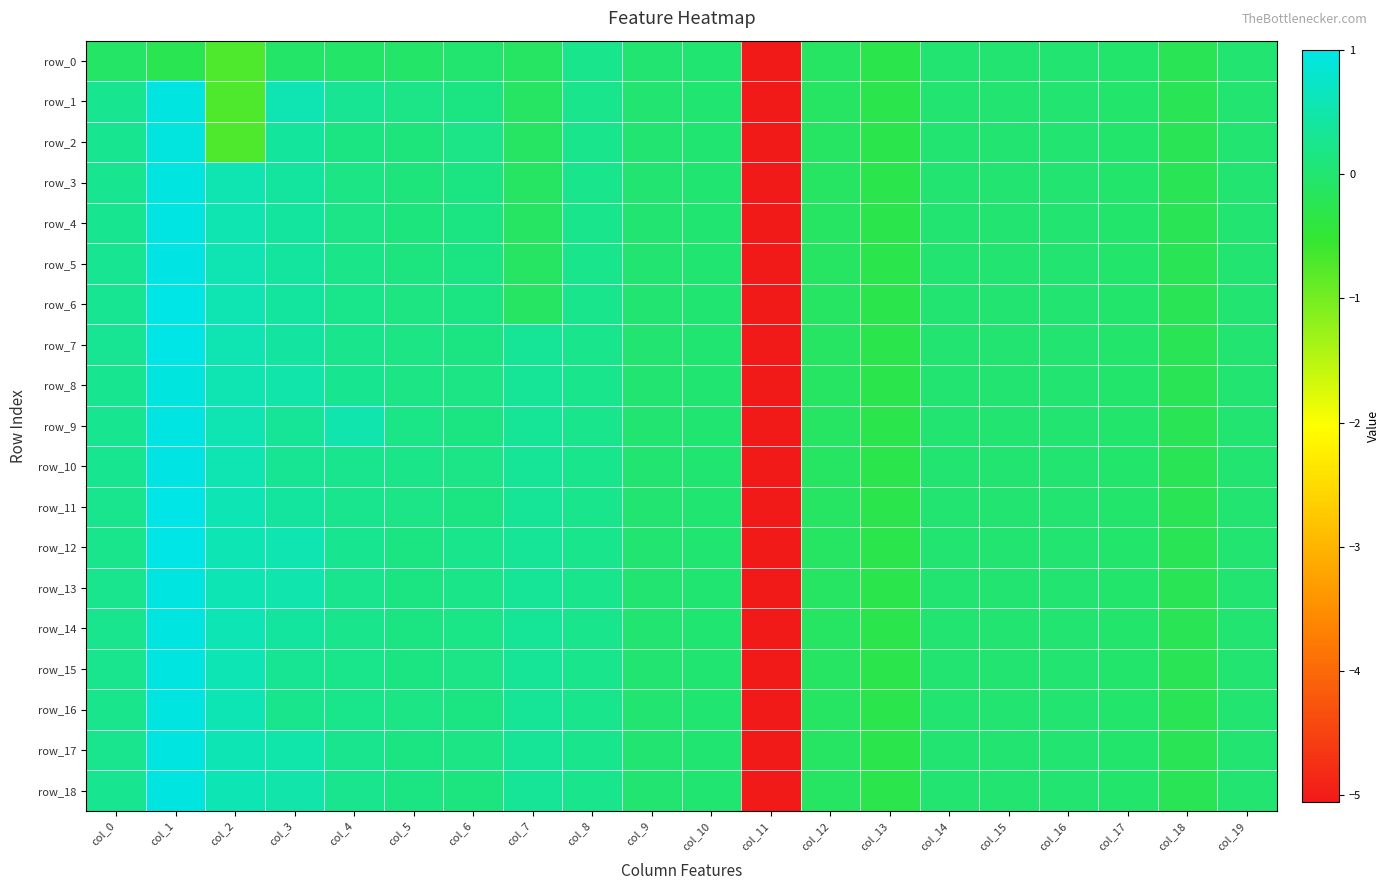

What is the maximum value shown in the chart?

1.0